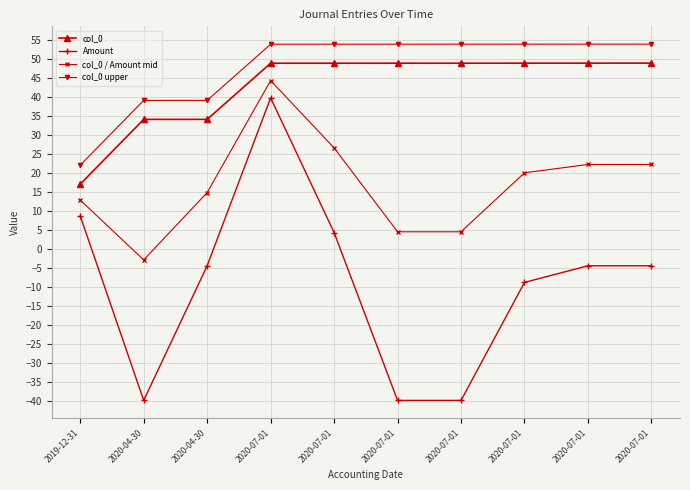

Does the chart have visible grid lines?

Yes